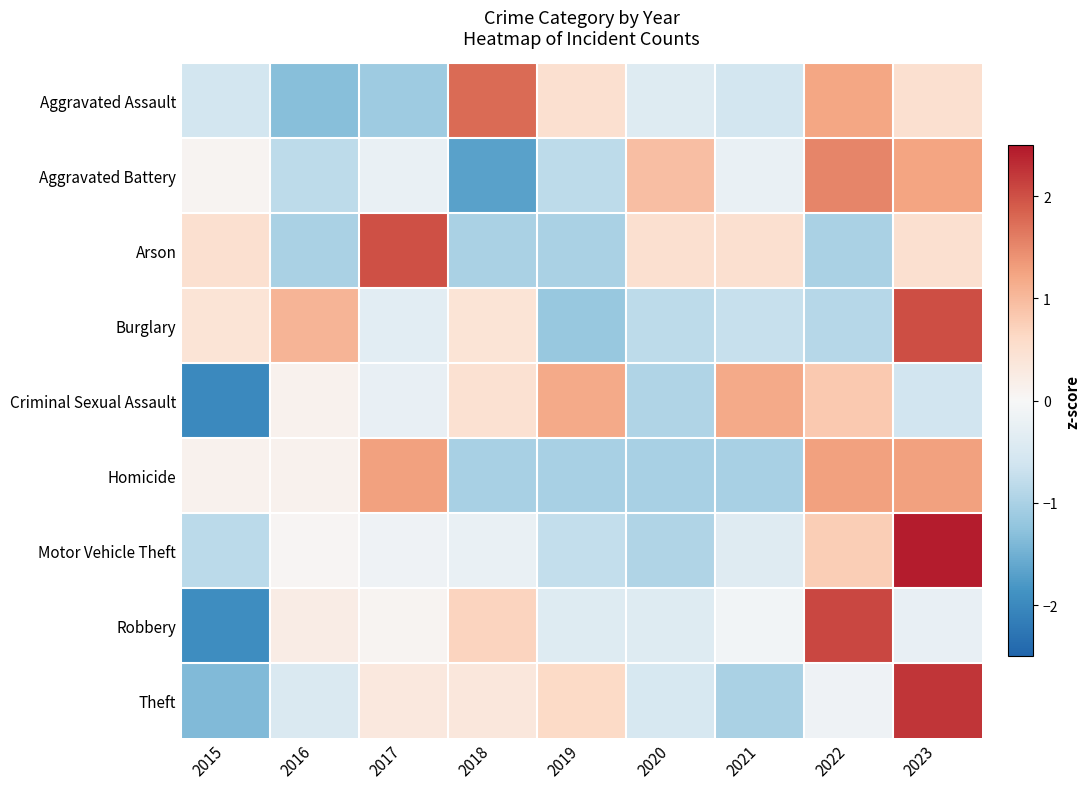

Reading left to right, list all the values displayed in this chart.

Aggravated Assault: 2015=-0.6	2016=-1.3	2017=-1.1	2018=1.8	2019=0.5	2020=-0.4	2021=-0.6	2022=1.2	2023=0.5
Aggravated Battery: 2015=0.1	2016=-0.8	2017=-0.2	2018=-1.7	2019=-0.8	2020=0.9	2021=-0.2	2022=1.5	2023=1.2
Arson: 2015=0.5	2016=-1.0	2017=2.0	2018=-1.0	2019=-1.0	2020=0.5	2021=0.5	2022=-1.0	2023=0.5
Burglary: 2015=0.4	2016=1.1	2017=-0.3	2018=0.4	2019=-1.2	2020=-0.8	2021=-0.7	2022=-0.9	2023=2.0
Criminal Sexual Assault: 2015=-2.0	2016=0.1	2017=-0.2	2018=0.5	2019=1.2	2020=-0.9	2021=1.2	2022=0.8	2023=-0.6
Homicide: 2015=0.1	2016=0.1	2017=1.3	2018=-1.0	2019=-1.0	2020=-1.0	2021=-1.0	2022=1.3	2023=1.3
Motor Vehicle Theft: 2015=-0.8	2016=0.0	2017=-0.1	2018=-0.2	2019=-0.8	2020=-0.9	2021=-0.4	2022=0.8	2023=2.5
Robbery: 2015=-1.9	2016=0.2	2017=0.1	2018=0.7	2019=-0.4	2020=-0.4	2021=-0.1	2022=2.1	2023=-0.2
Theft: 2015=-1.4	2016=-0.5	2017=0.3	2018=0.3	2019=0.6	2020=-0.5	2021=-1.0	2022=-0.1	2023=2.2